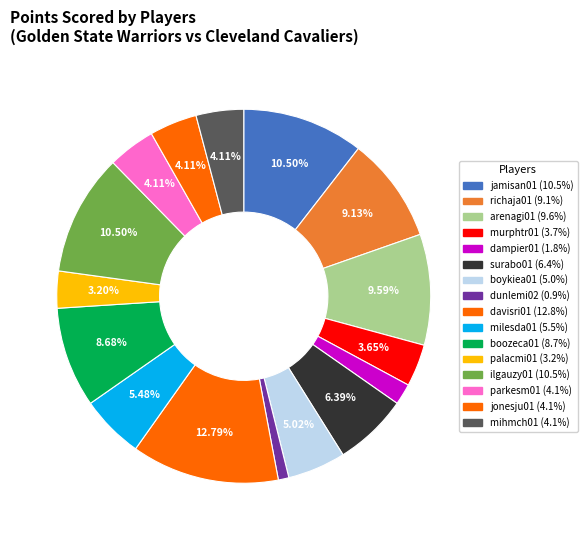

How many slices are in this pie chart?

16